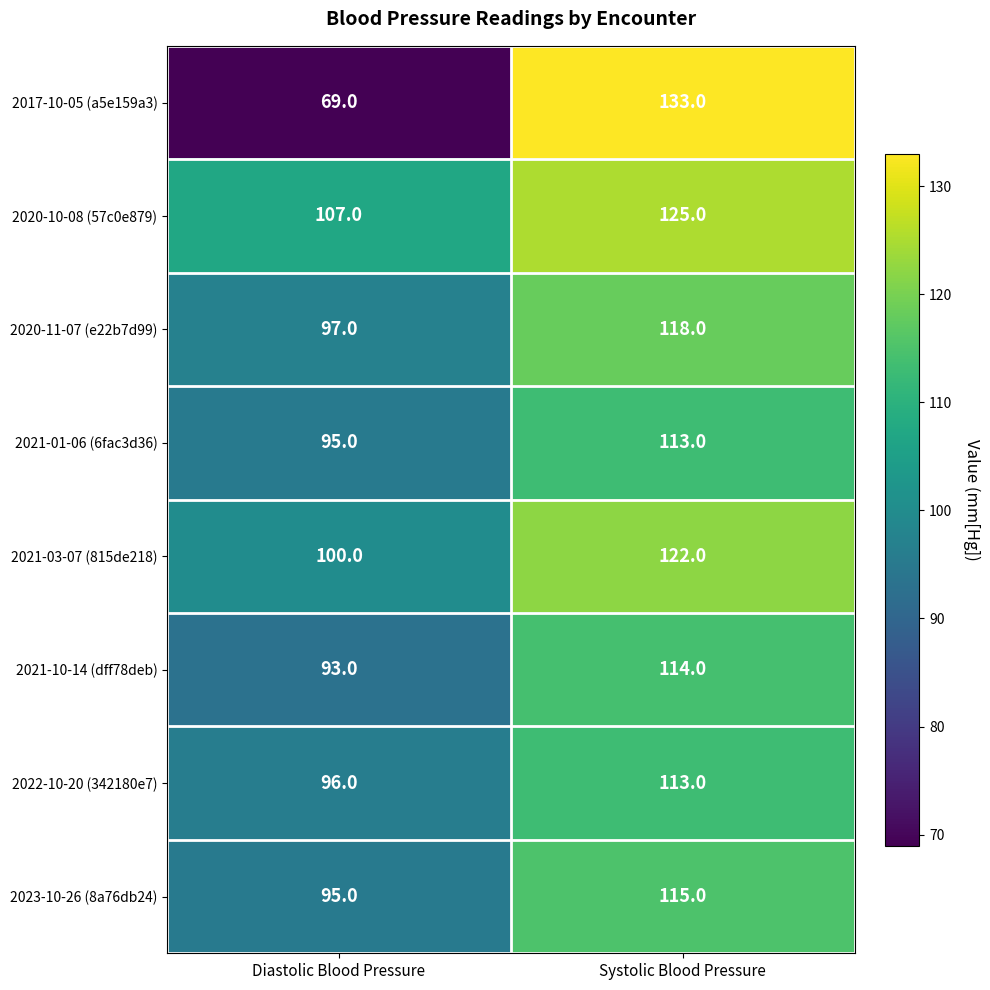

What is the sum of all 2017-10-05 (a5e159a3) values?

202